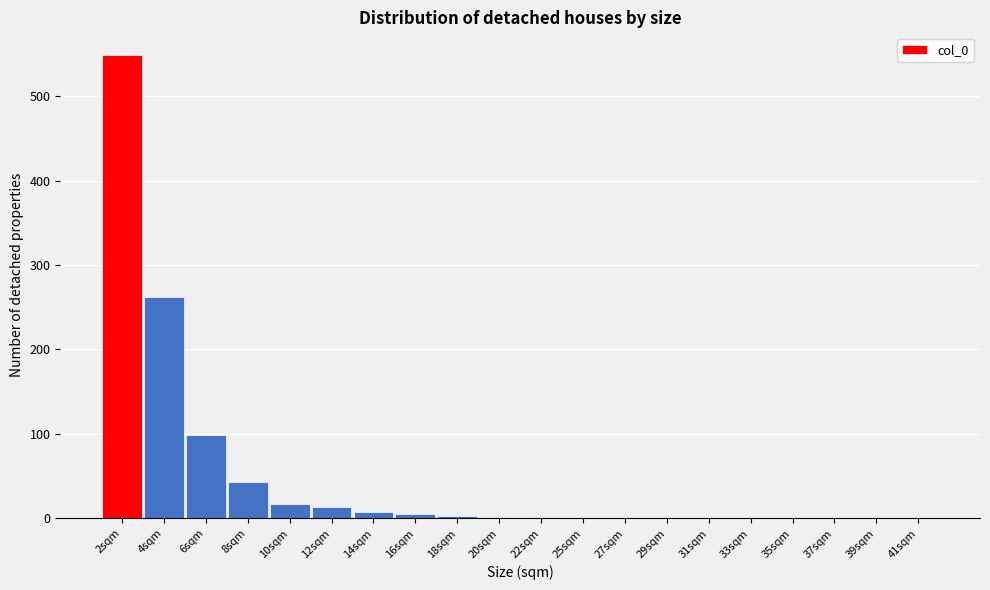

The chart shows a value of 0.1 at 31sqm. True or false?

True